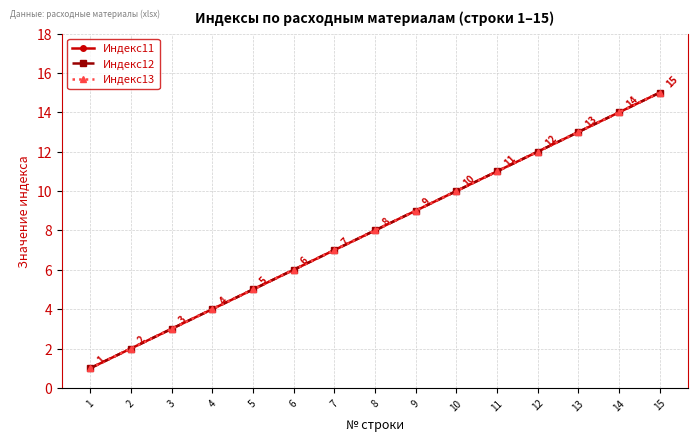

Which series has the largest total across all categories?

Индекс11